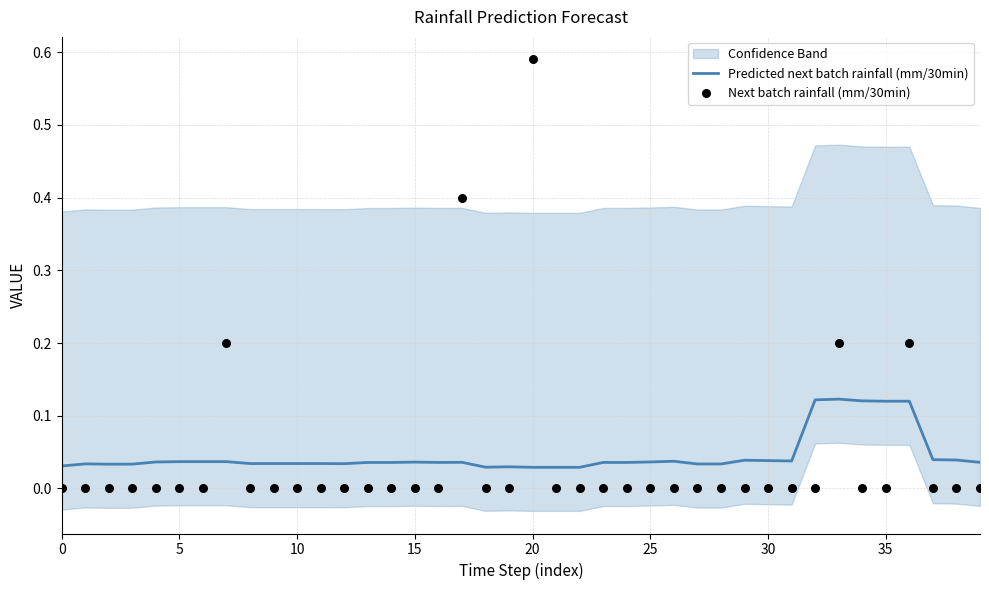

Is the value of Predicted next batch rainfall (mm/30min) at 37 greater than the value of Next batch rainfall (mm/30min) at 31?

Yes